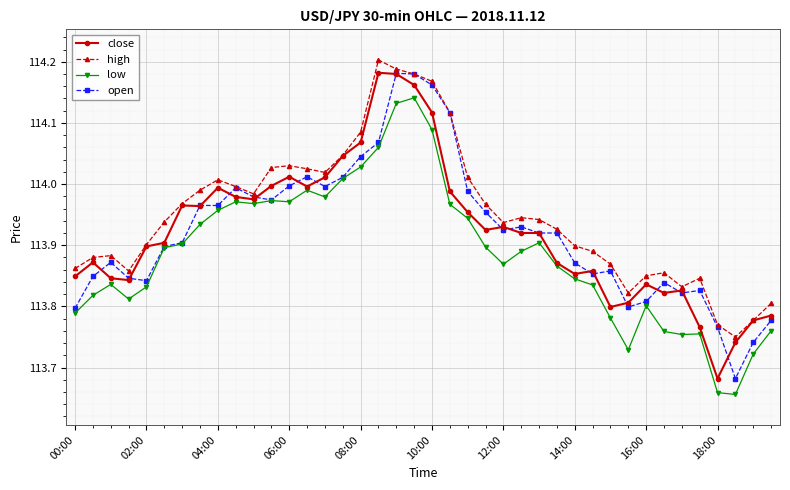

True or false: close has more than 0 points higher than both neighbors.

True